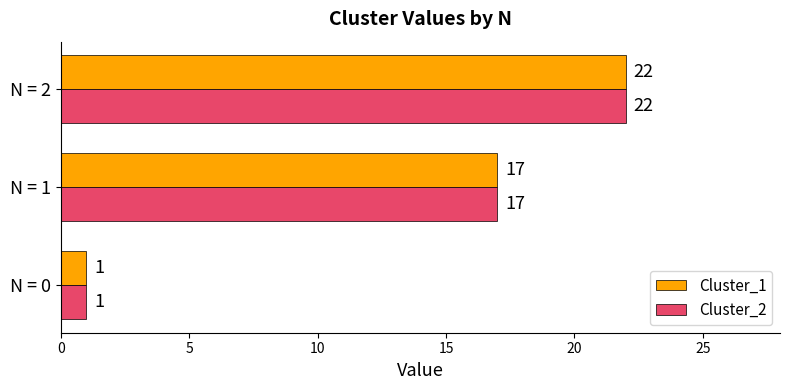

How many Cluster_1 values are between 1 and 22?

3